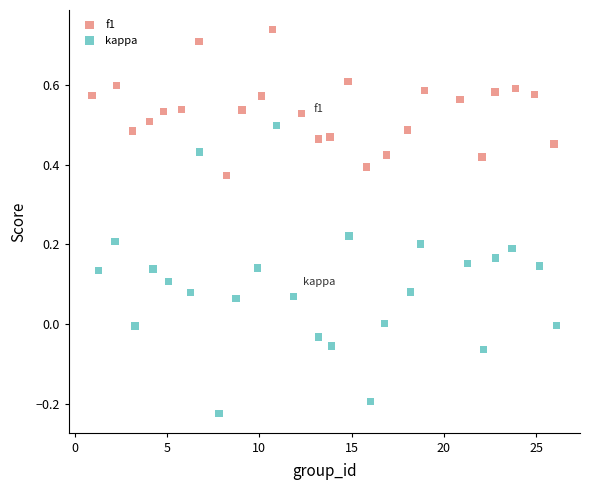

What are all the series names shown in the legend?

f1, kappa